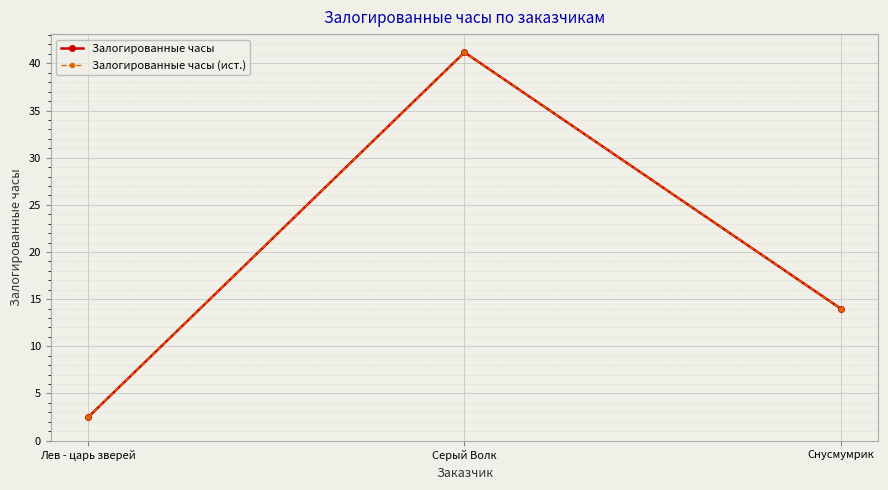

Is this an area chart (filled region under the line)?

No